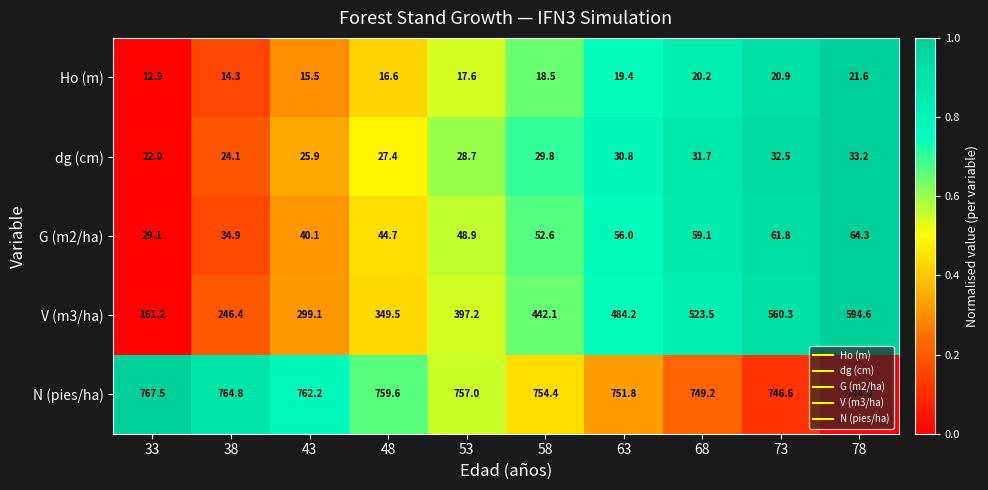

What is the highest value of the V (m3/ha) series?

594.6